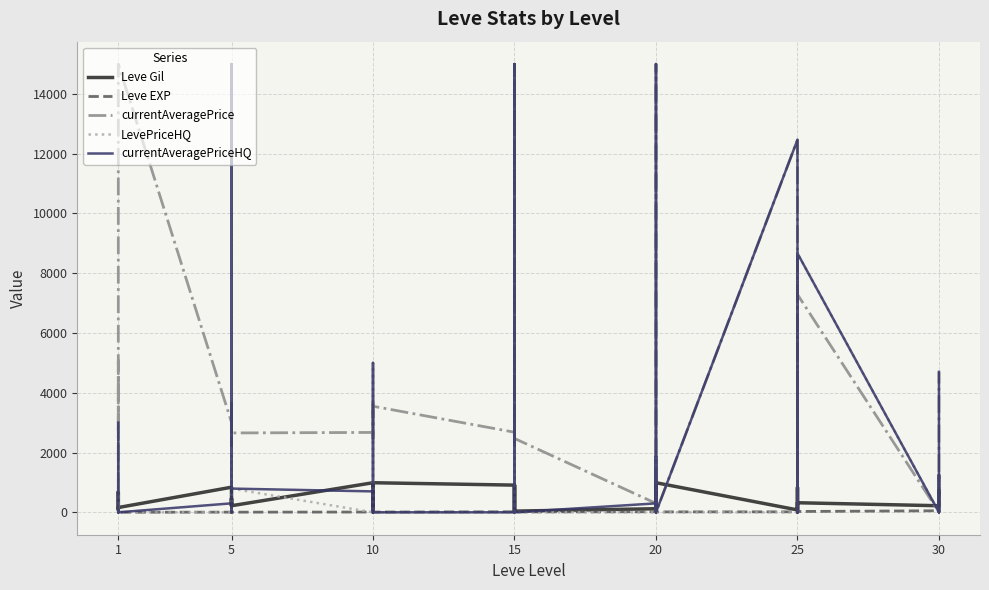

What are all the series names shown in the legend?

Leve Gil, Leve EXP, currentAveragePrice, LevePriceHQ, currentAveragePriceHQ